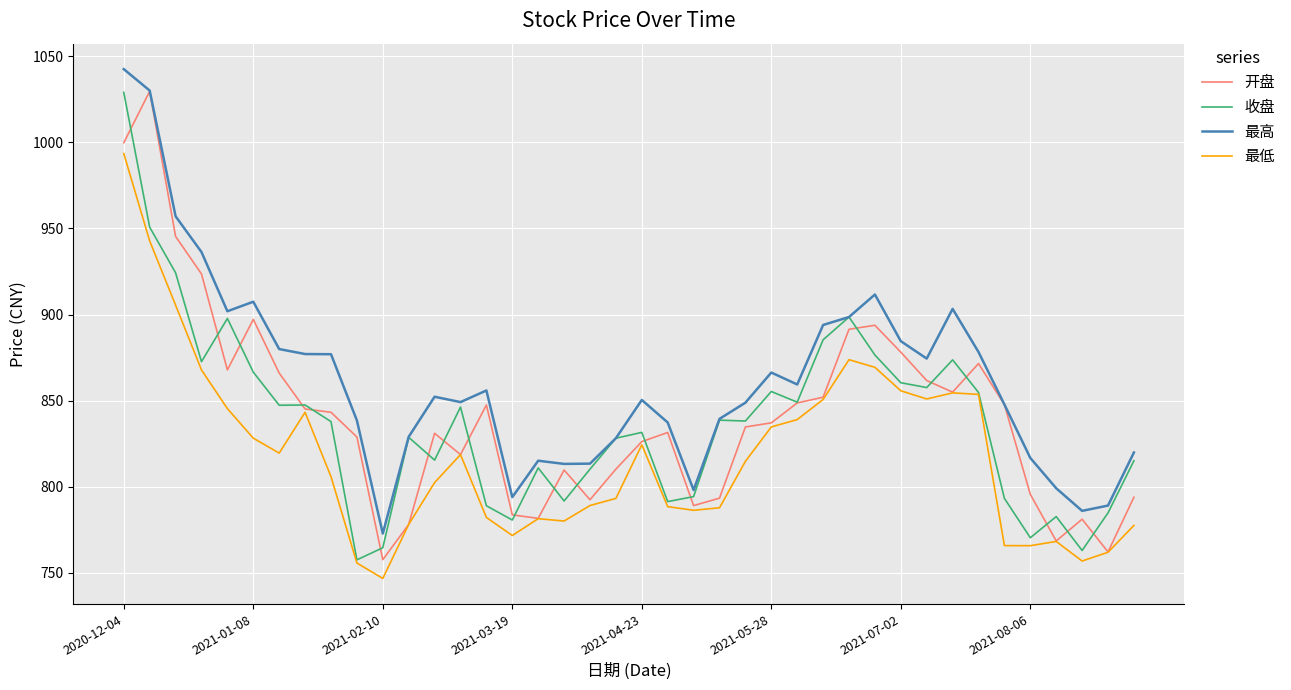

What is the maximum value for 开盘?

1029.6